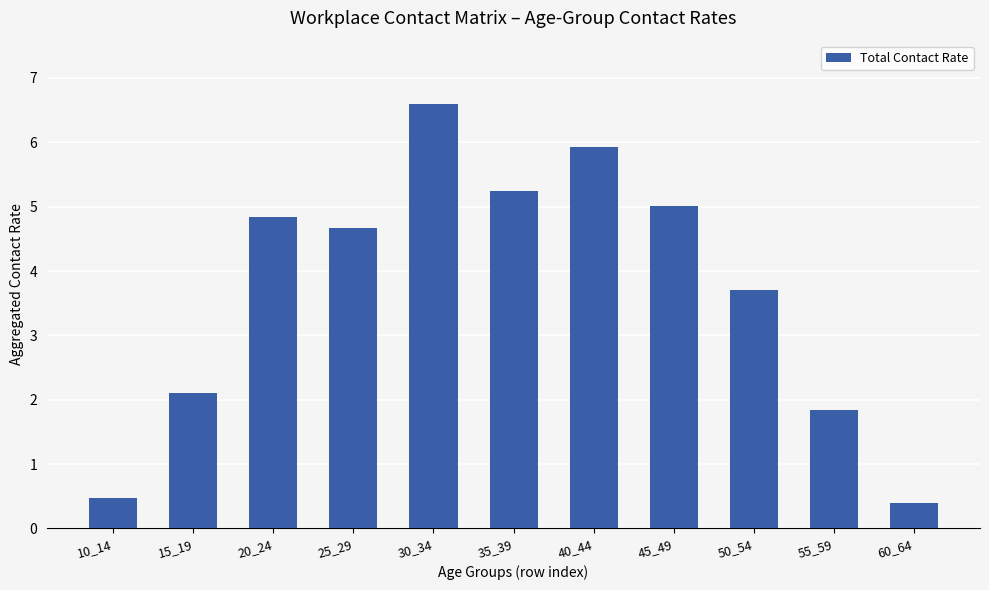

Rank the categories by value from highest to lowest.

30_34, 40_44, 35_39, 45_49, 20_24, 25_29, 50_54, 15_19, 55_59, 10_14, 60_64